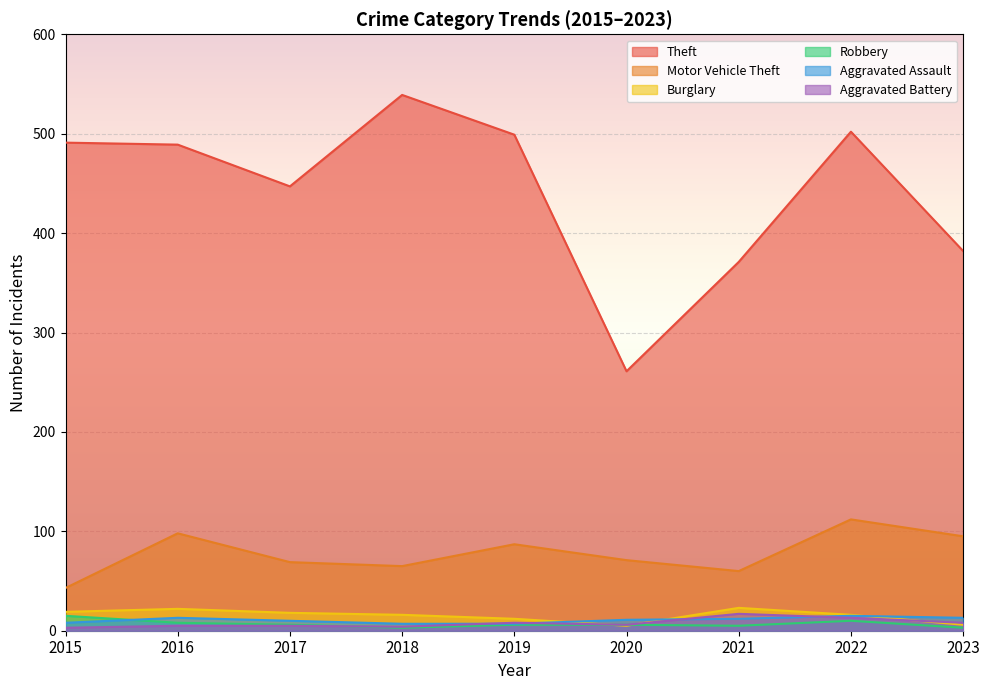

What are all the series names shown in the legend?

Theft, Motor Vehicle Theft, Burglary, Robbery, Aggravated Assault, Aggravated Battery